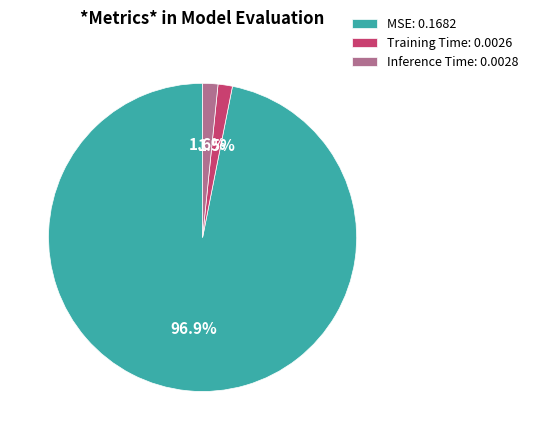

Which slice represents more than half of the pie?

MSE